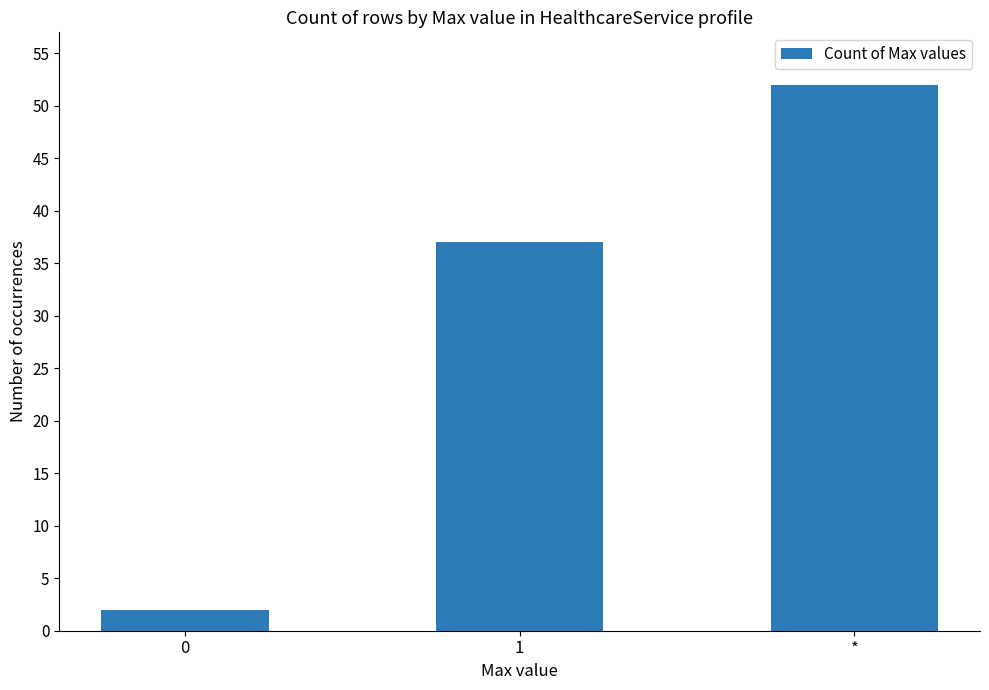

How many values are between 2 and 52?

3